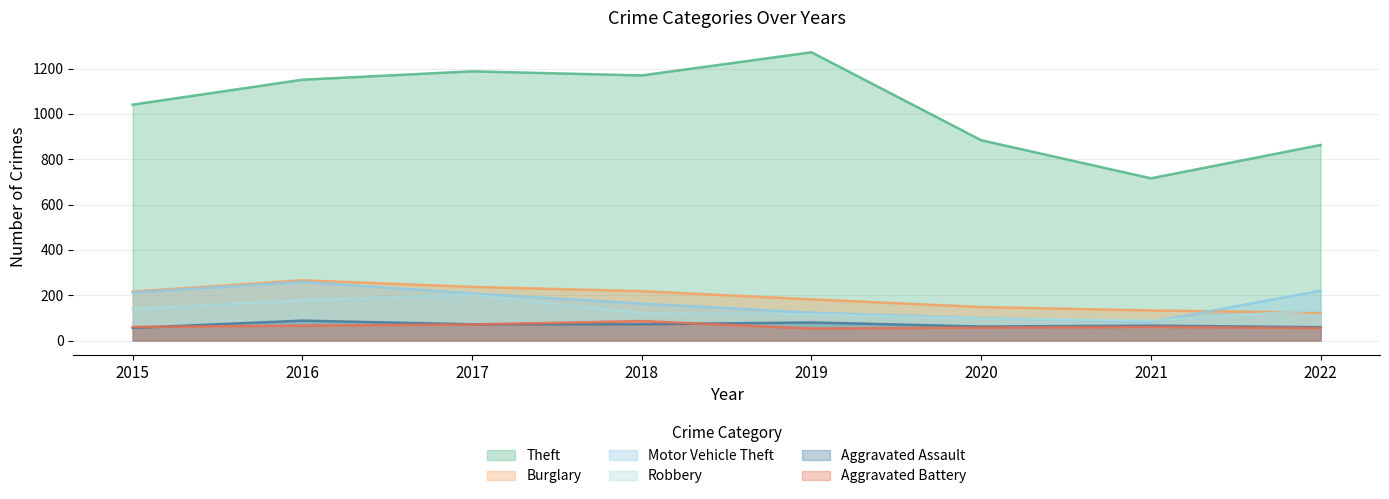

Is it true that Burglary equals 217 at 2021?

False